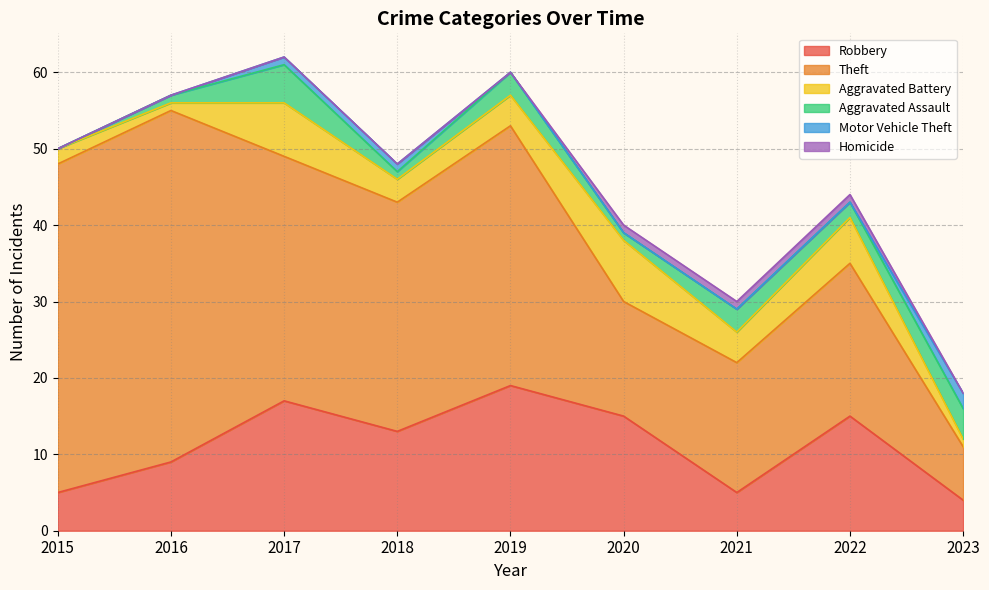

At how many categories does at least one series exceed 7?

8